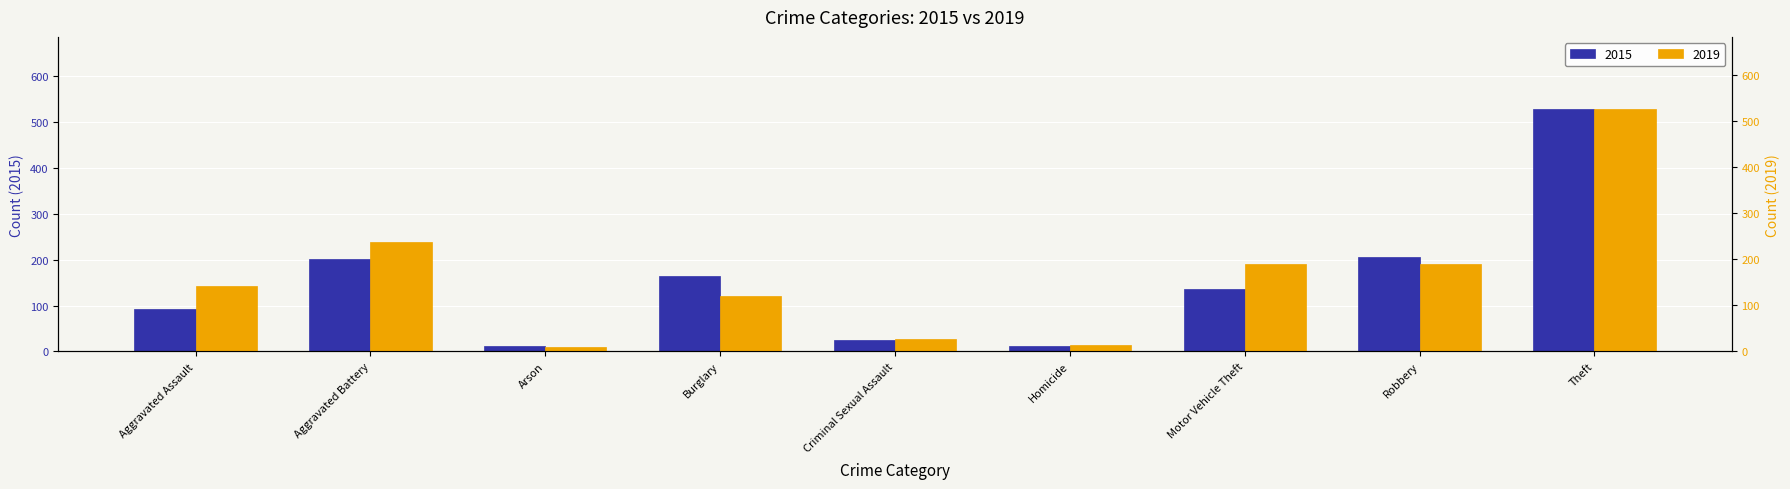

Reading right to left, list all the values displayed in this chart.

2015: 527	206	136	13	24	164	13	202	92
2019: 525	190	190	15	27	121	10	238	142